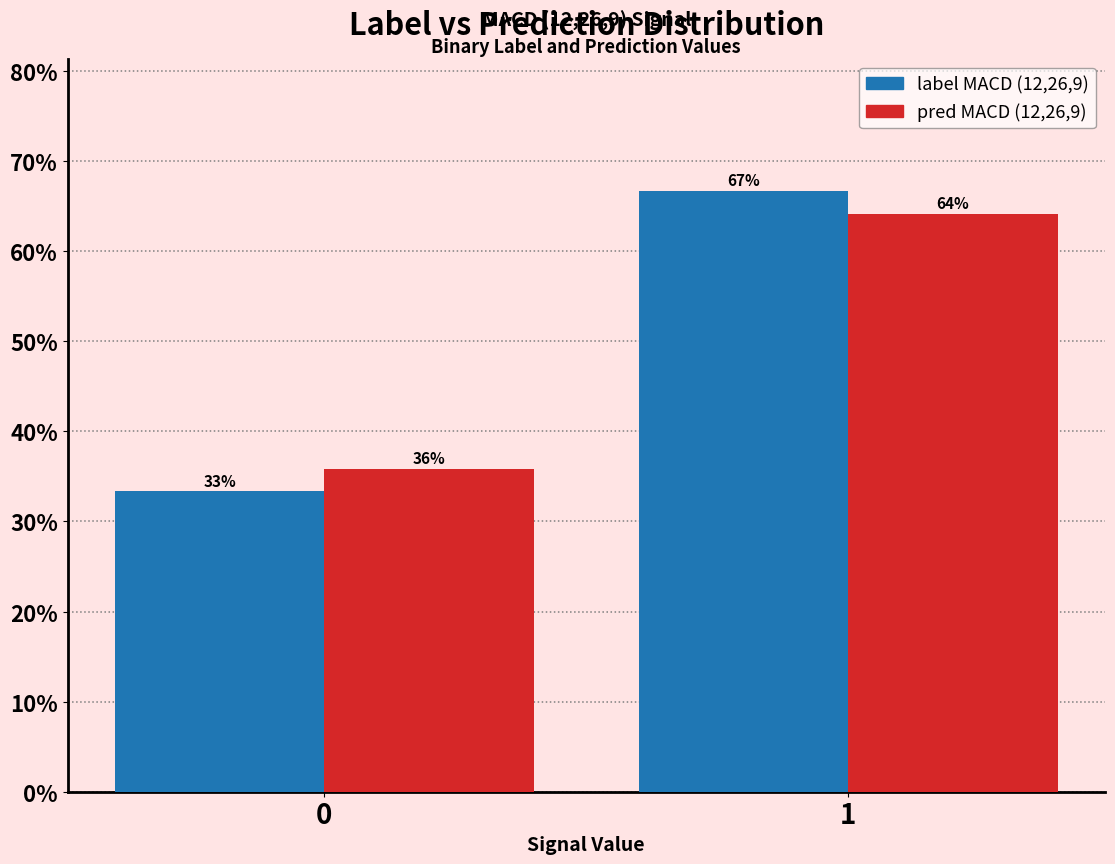

What is the sum of all label MACD (12,26,9) values?

100.0